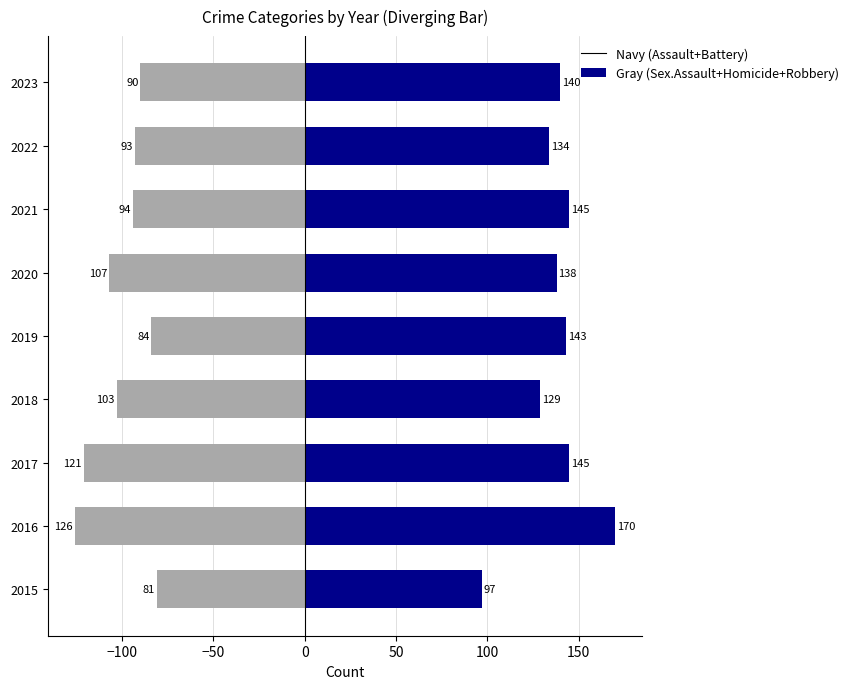

What is the difference between the maximum and minimum values in the Gray (Sex.Assault+Homicide+Robbery) series?

45